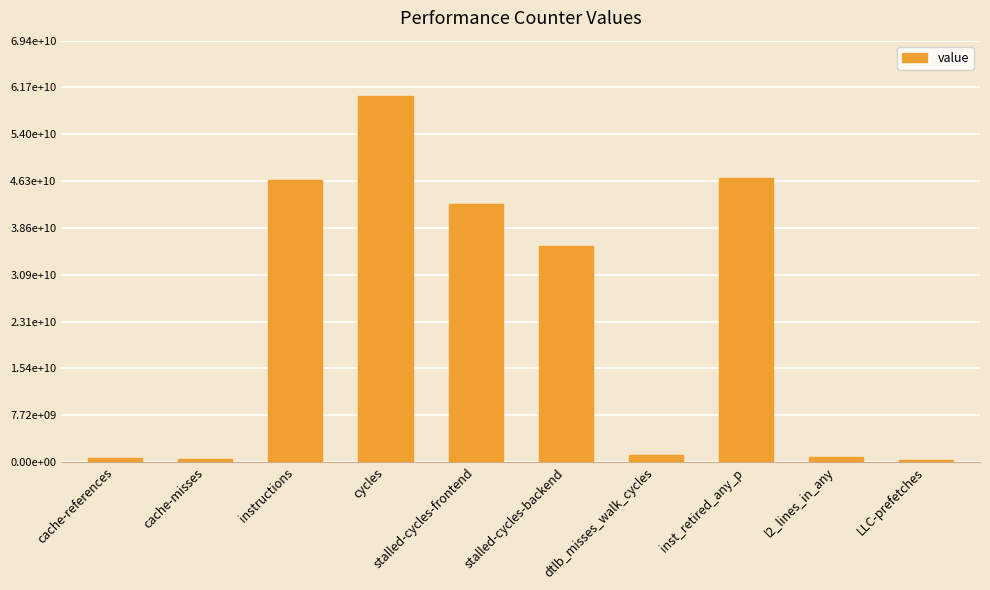

Are the bars horizontal?

No